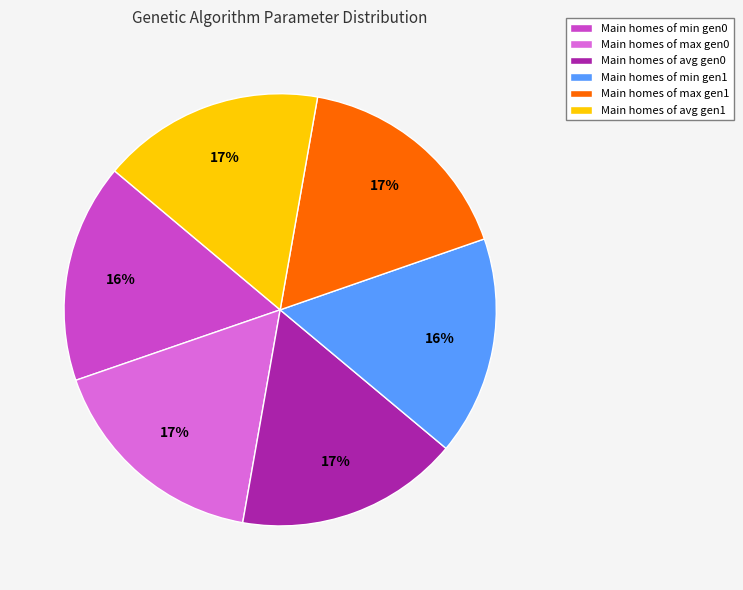

Between Main homes of min gen1 and Main homes of max gen1, which is larger?

Main homes of max gen1